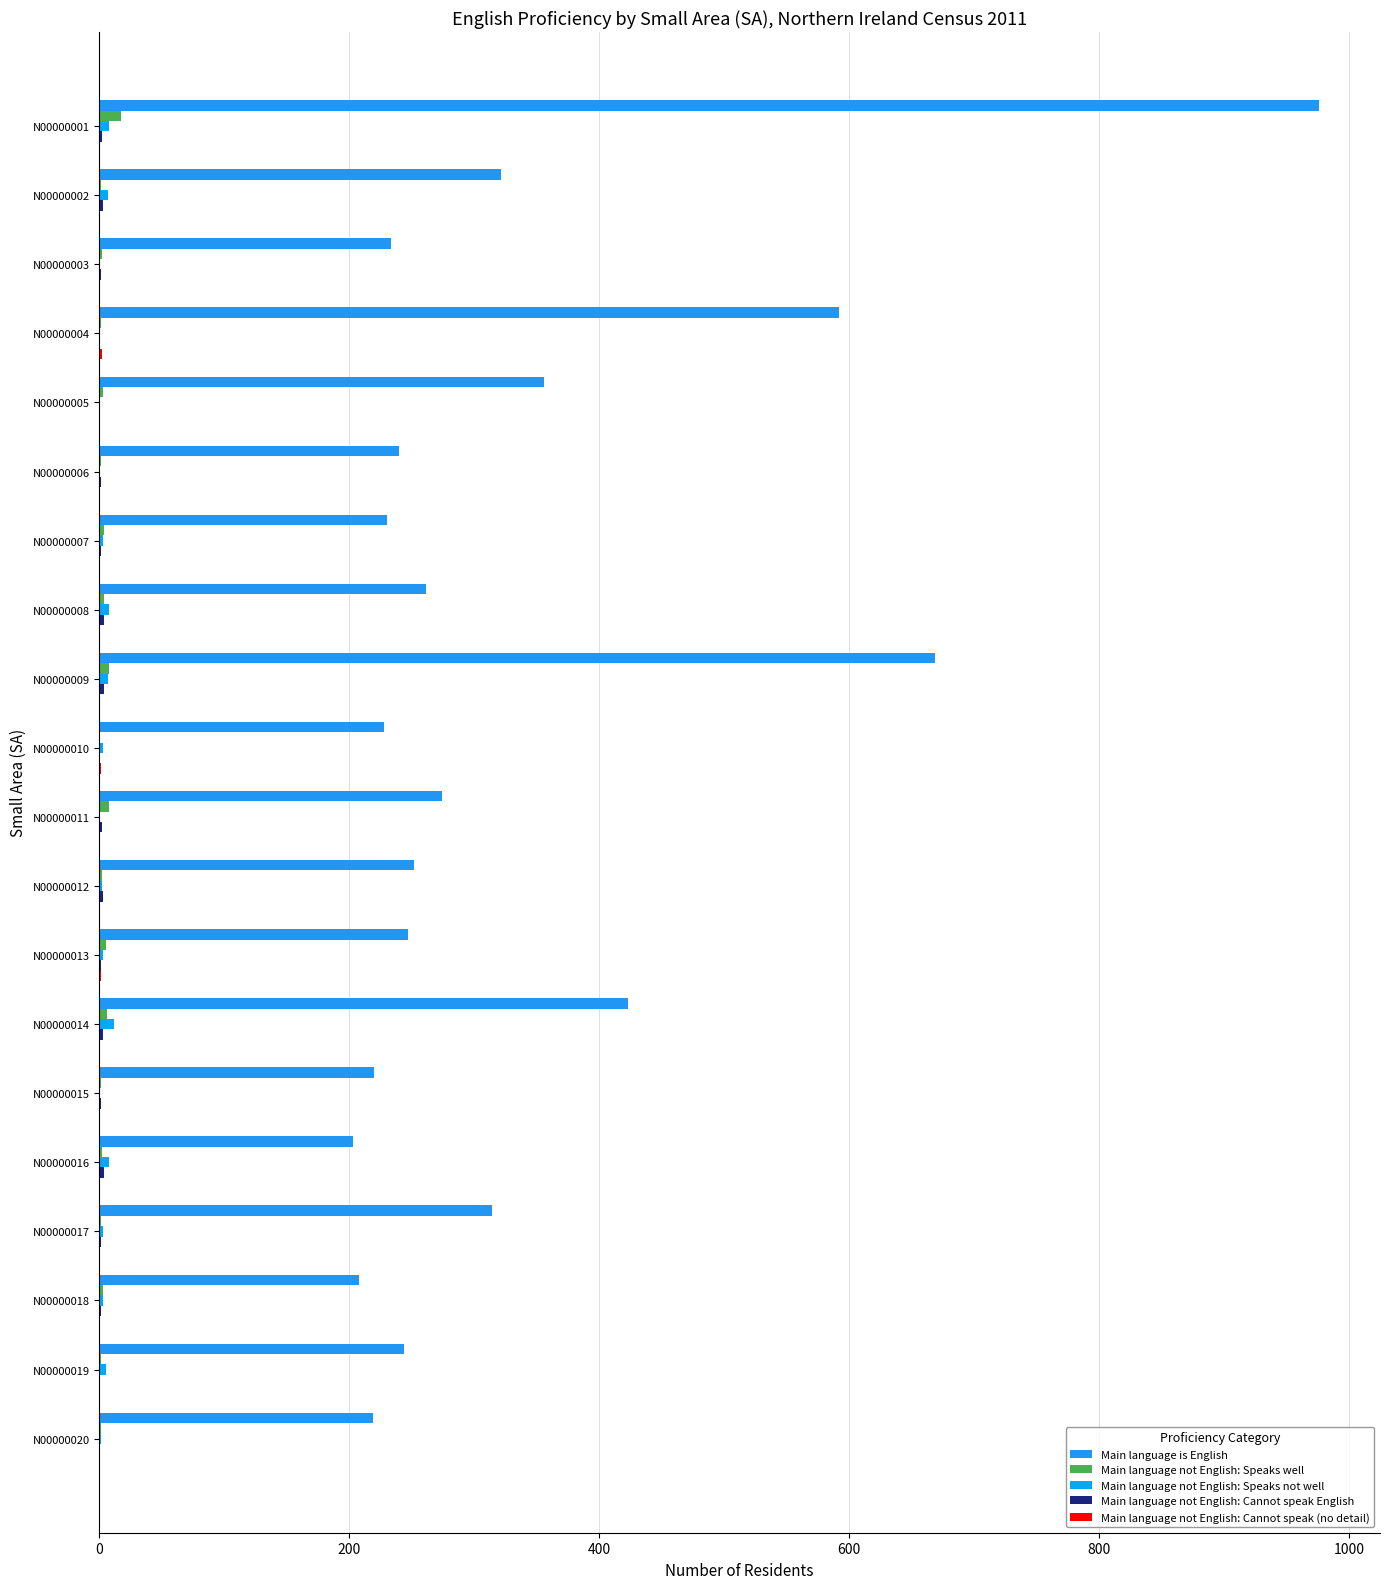

How many series are shown in this chart?

5